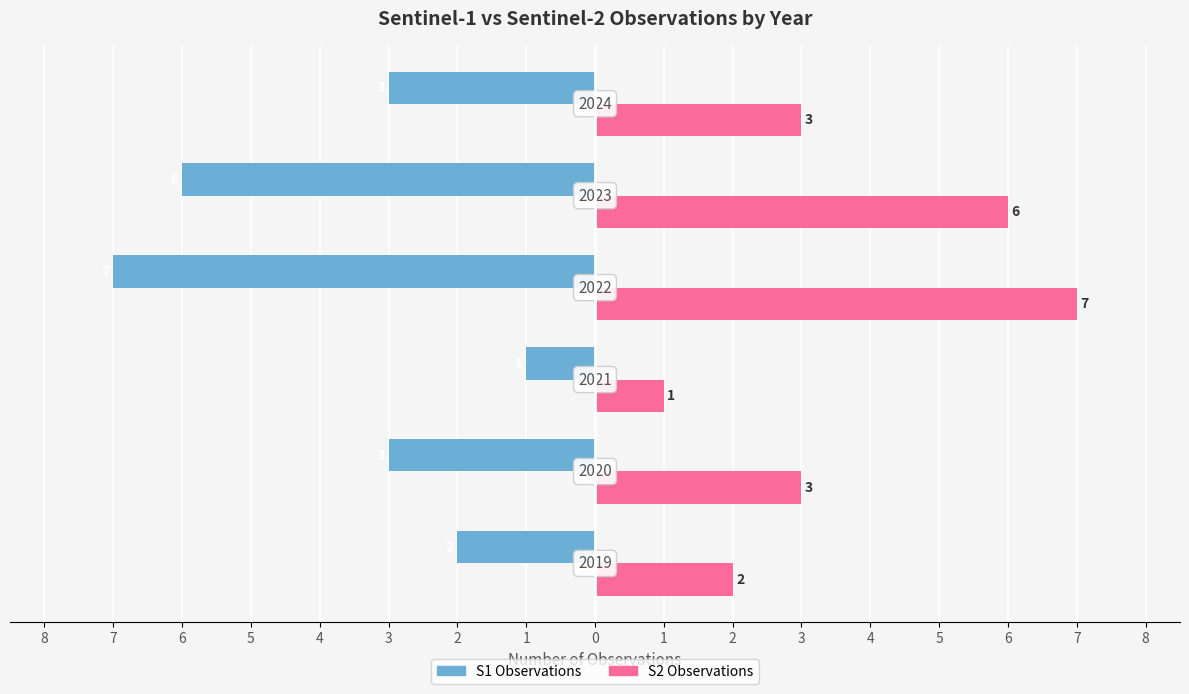

Which series has the widest spread of values?

S1 Observations